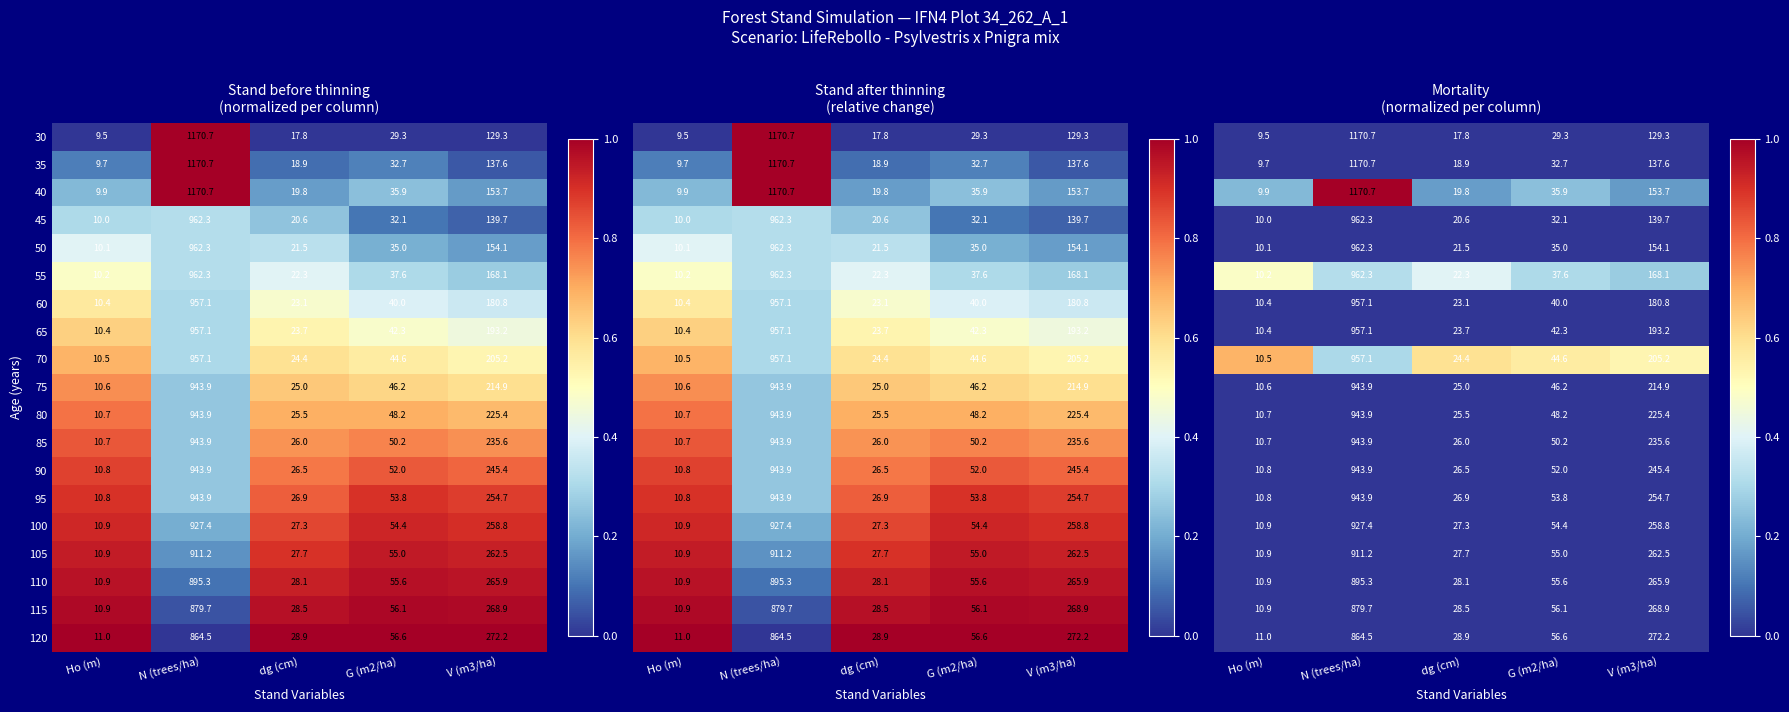

Is it true that 95 equals 254.7 at V (m3/ha)?

True